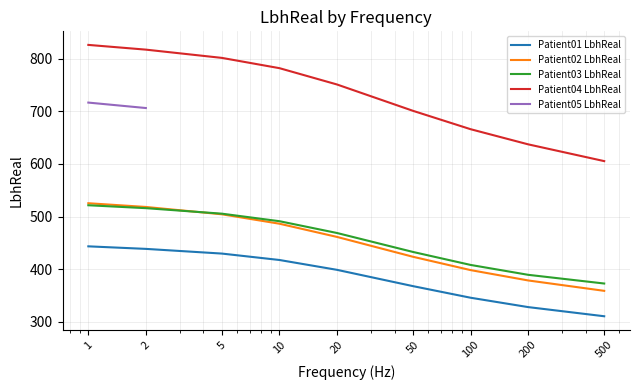

Which has a higher value, 500 or 1?

1